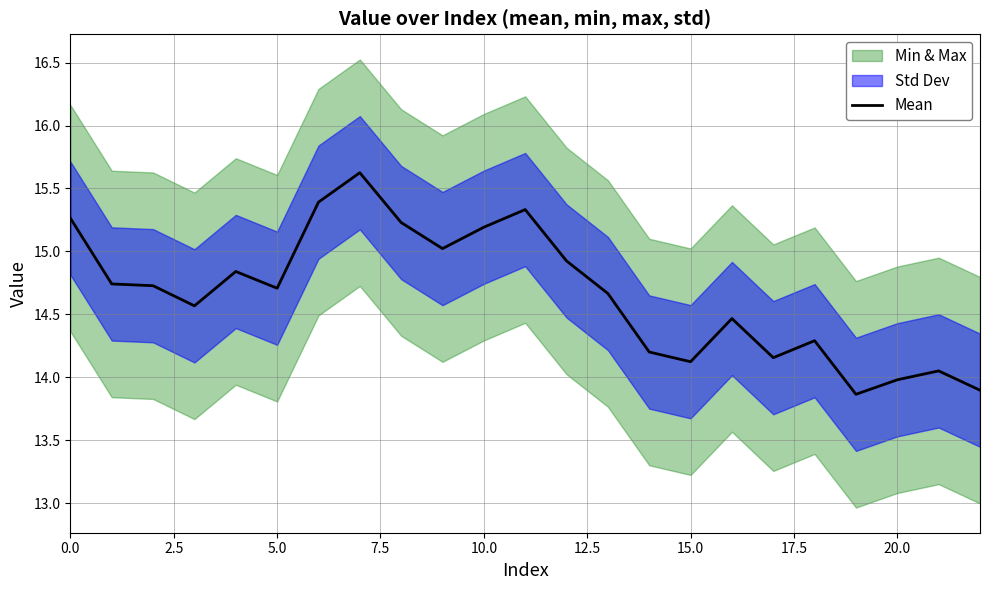

True or false: Mean has a value of 14.0 at 20.0.

True